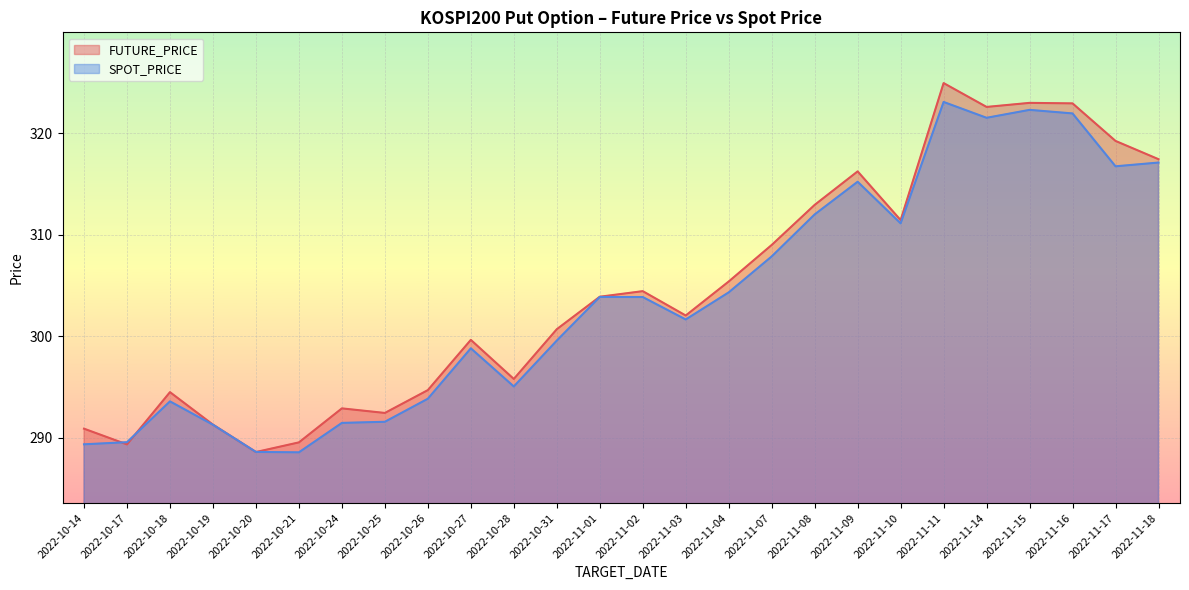

Reading left to right, transcribe all the data shown in this chart.

FUTURE_PRICE: 2022-10-14=290.9	2022-10-17=289.4	2022-10-18=294.5	2022-10-19=291.3	2022-10-20=288.6	2022-10-21=289.6	2022-10-24=292.9	2022-10-25=292.4	2022-10-26=294.7	2022-10-27=299.6	2022-10-28=295.8	2022-10-31=300.7	2022-11-01=303.9	2022-11-02=304.4	2022-11-03=302.1	2022-11-04=305.4	2022-11-07=309.0	2022-11-08=312.9	2022-11-09=316.2	2022-11-10=311.4	2022-11-11=324.9	2022-11-14=322.6	2022-11-15=323.0	2022-11-16=322.9	2022-11-17=319.2	2022-11-18=317.4
SPOT_PRICE: 2022-10-14=289.4	2022-10-17=289.6	2022-10-18=293.6	2022-10-19=291.3	2022-10-20=288.6	2022-10-21=288.6	2022-10-24=291.5	2022-10-25=291.6	2022-10-26=293.9	2022-10-27=298.8	2022-10-28=295.1	2022-10-31=299.6	2022-11-01=303.9	2022-11-02=303.9	2022-11-03=301.7	2022-11-04=304.3	2022-11-07=307.9	2022-11-08=312.0	2022-11-09=315.2	2022-11-10=311.1	2022-11-11=323.1	2022-11-14=321.5	2022-11-15=322.3	2022-11-16=322.0	2022-11-17=316.8	2022-11-18=317.1